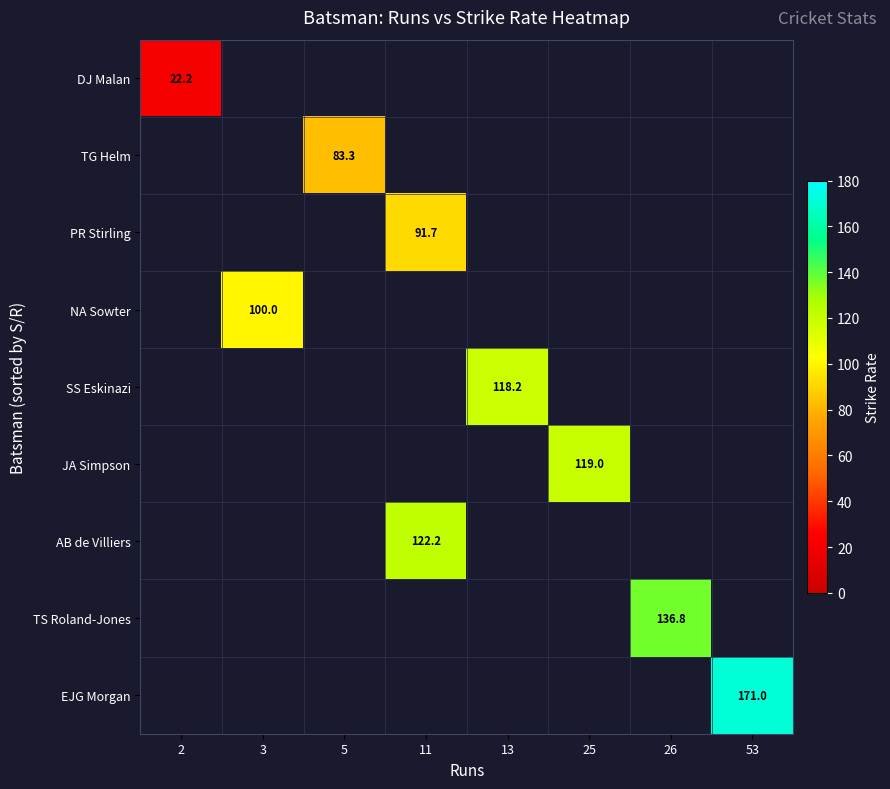

Rank the series by their maximum value, from lowest to highest.

DJ Malan, TG Helm, PR Stirling, NA Sowter, SS Eskinazi, JA Simpson, AB de Villiers, TS Roland-Jones, EJG Morgan